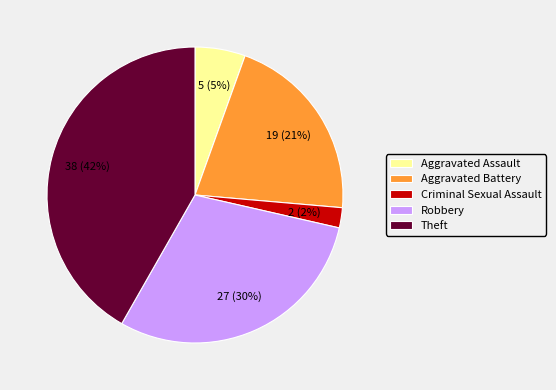

The Criminal Sexual Assault slice represents 2% of the pie. True or false?

True